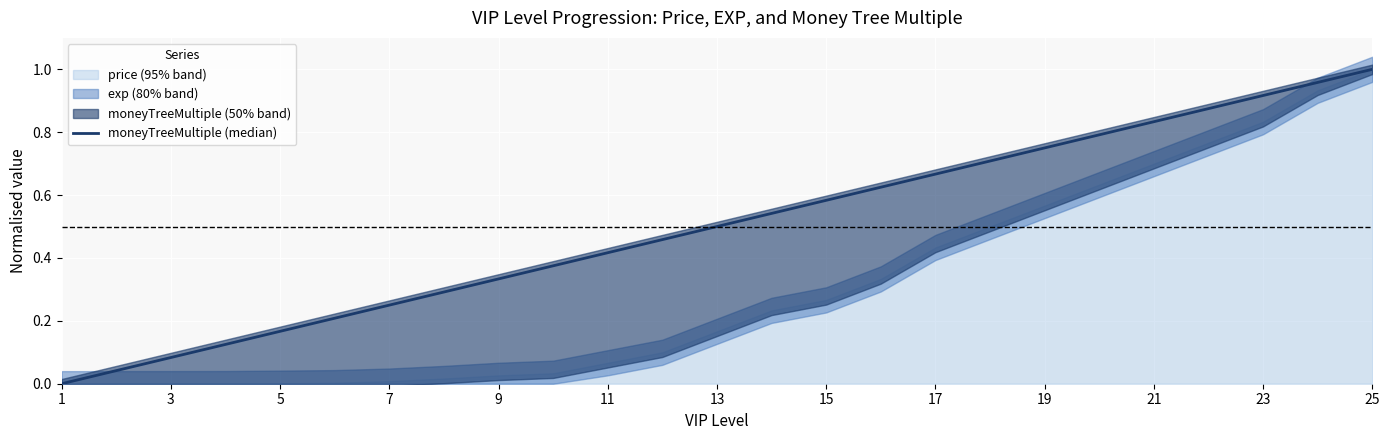

What is the label of the 8th point from the left?

15